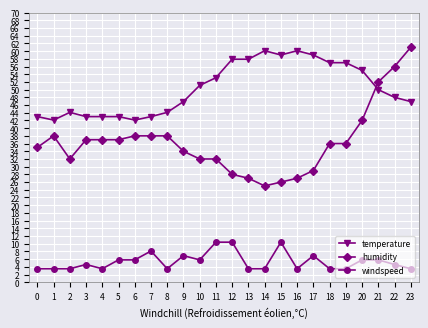

True or false: humidity has more than 0 interior local peaks.

True